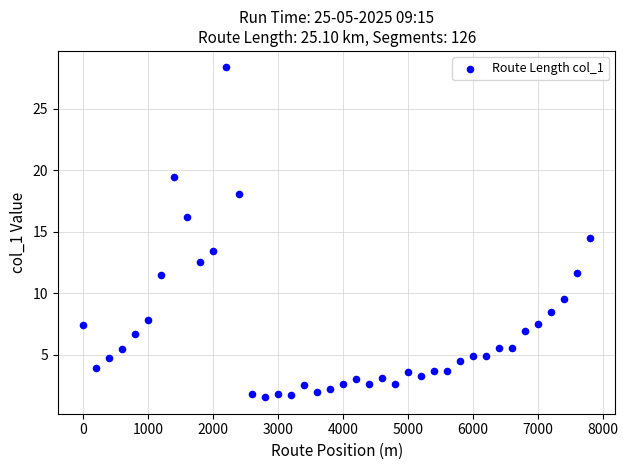

What is the range of Y values (max minus min)?

26.8